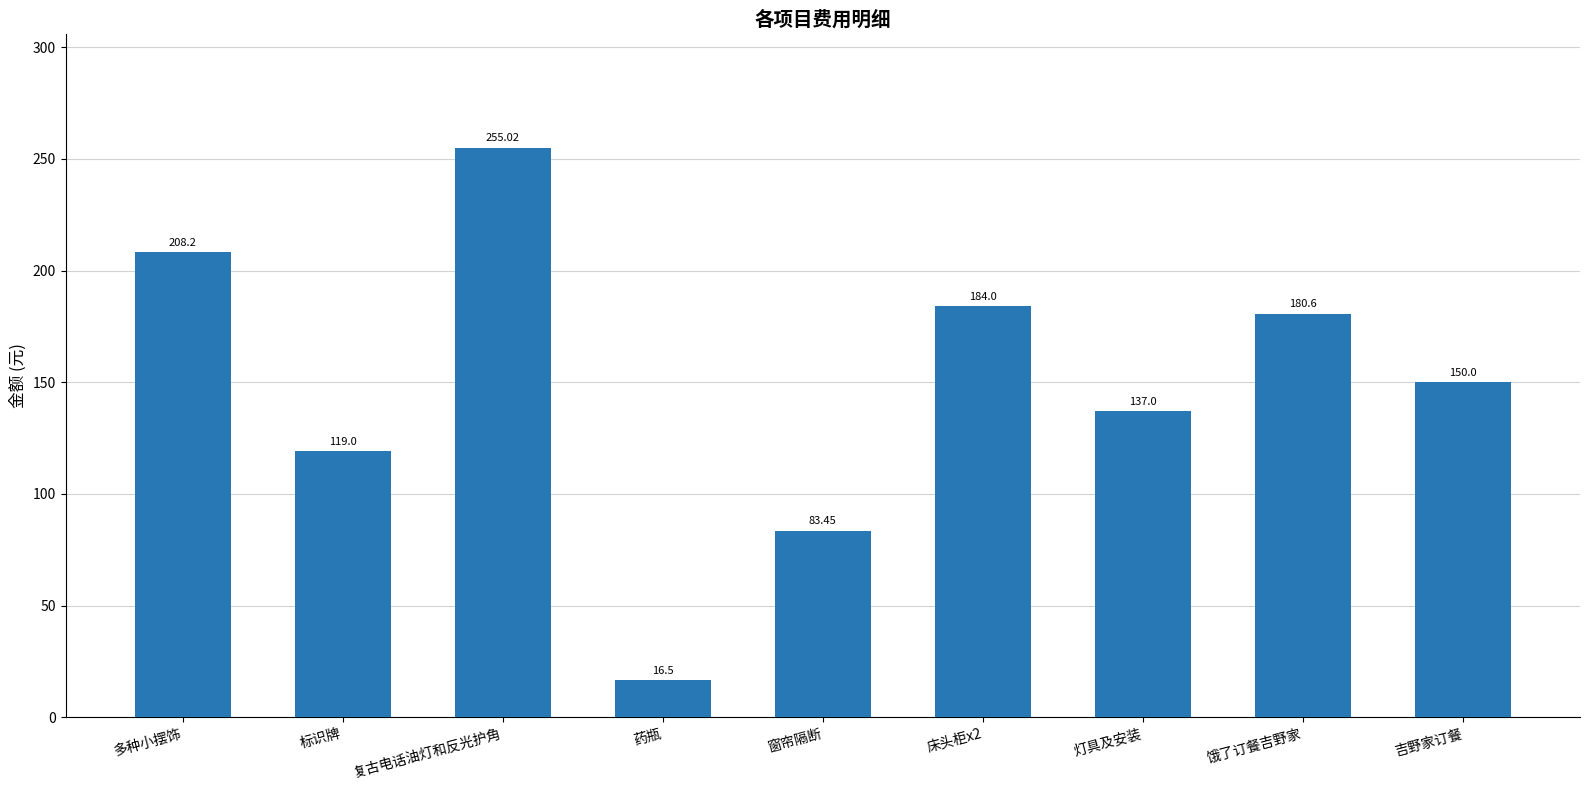

The chart shows a value of 112.0 at 多种小摆饰. True or false?

False